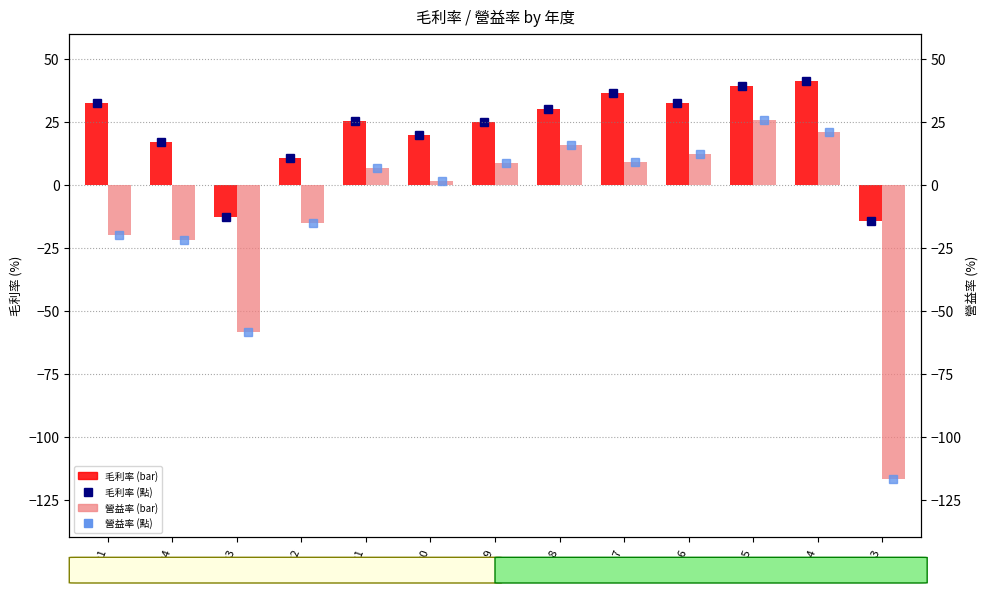

Rank the series by their maximum value, from highest to lowest.

毛利率 (點), 毛利率, 營益率 (點), 營益率